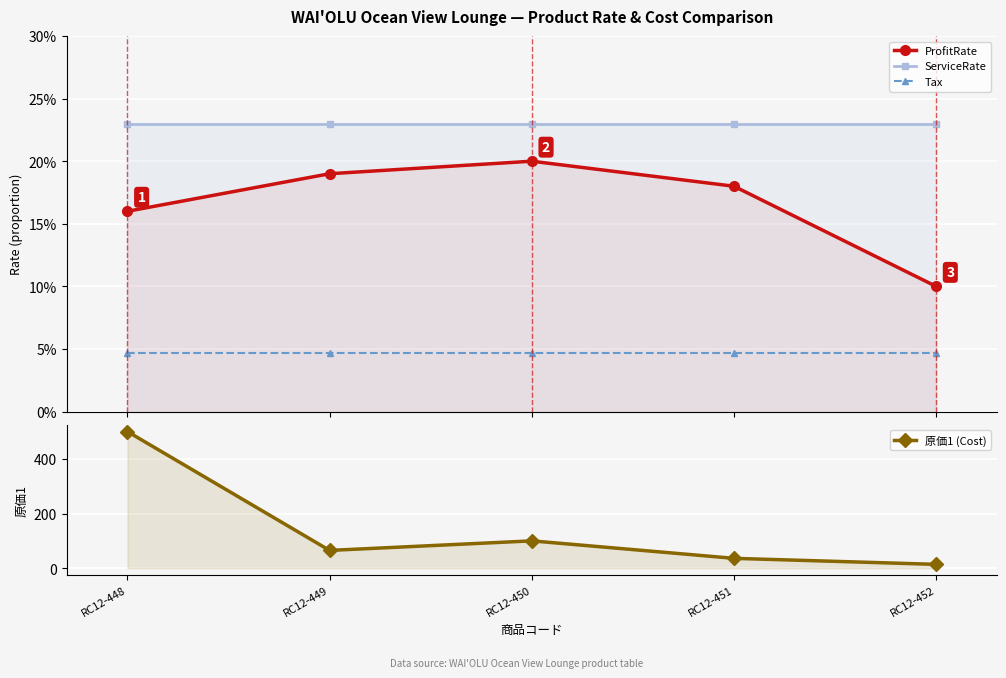

Reading right to left, transcribe all the data shown in this chart.

ProfitRate: 0.1	0.2	0.2	0.2	0.2
ServiceRate: 0.2	0.2	0.2	0.2	0.2
Tax: 0.0	0.0	0.0	0.0	0.0
原価1 (Cost): 14.0	36.0	100.0	65.0	500.0